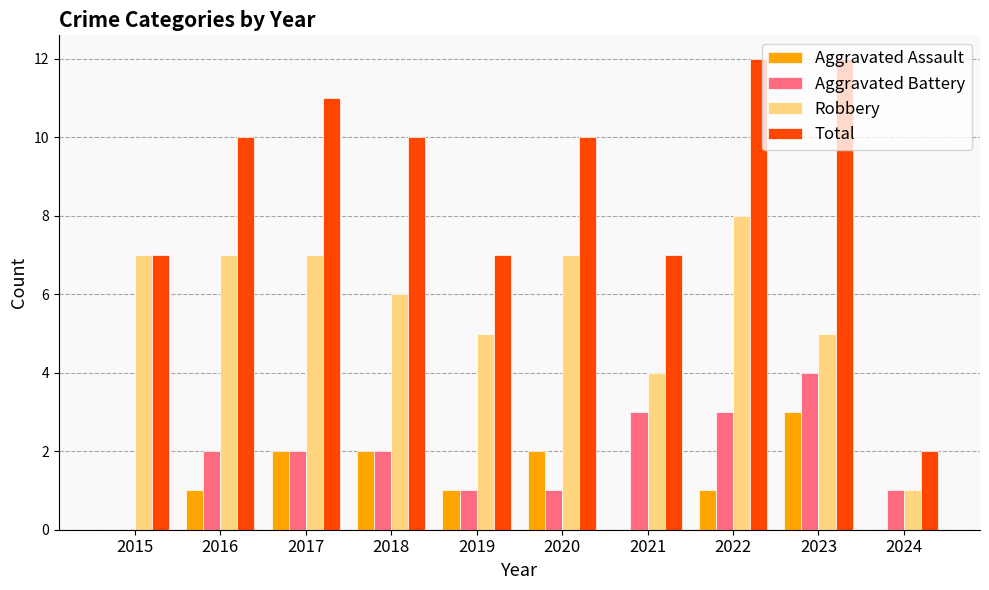

The value of Aggravated Assault at 2016 is 1. True or false?

True